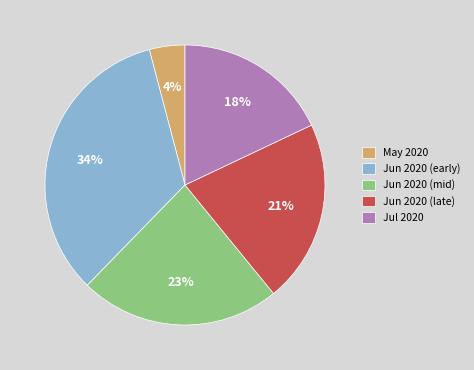

How many slices are in this pie chart?

5